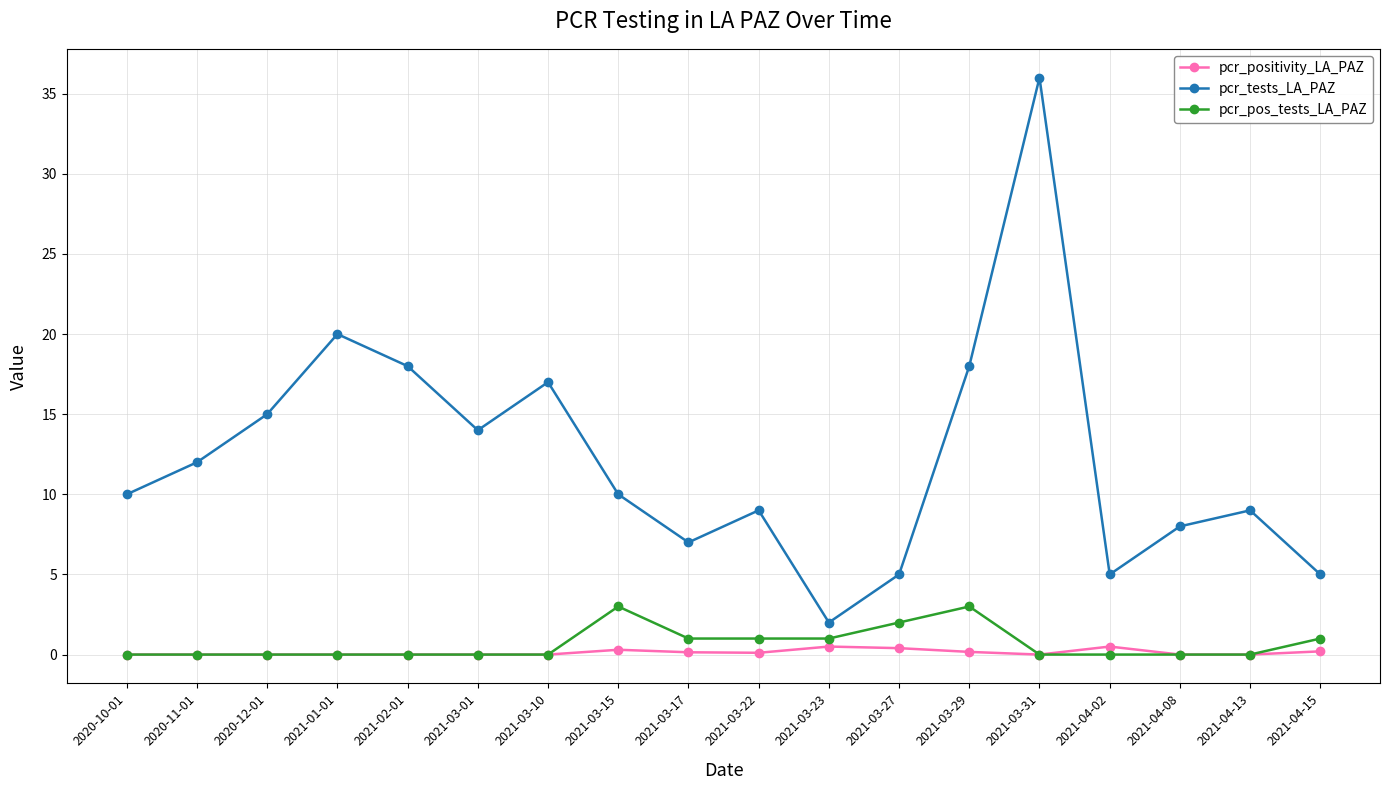

Which series has the widest spread of values?

pcr_tests_LA_PAZ